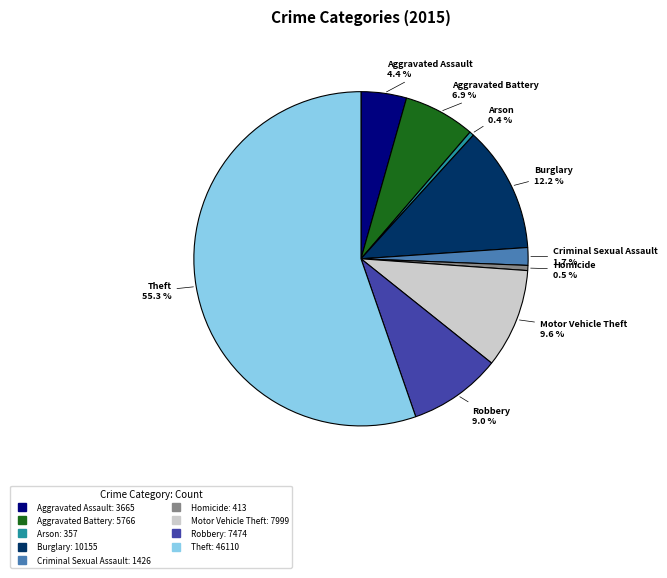

How many segments does this pie chart have?

9